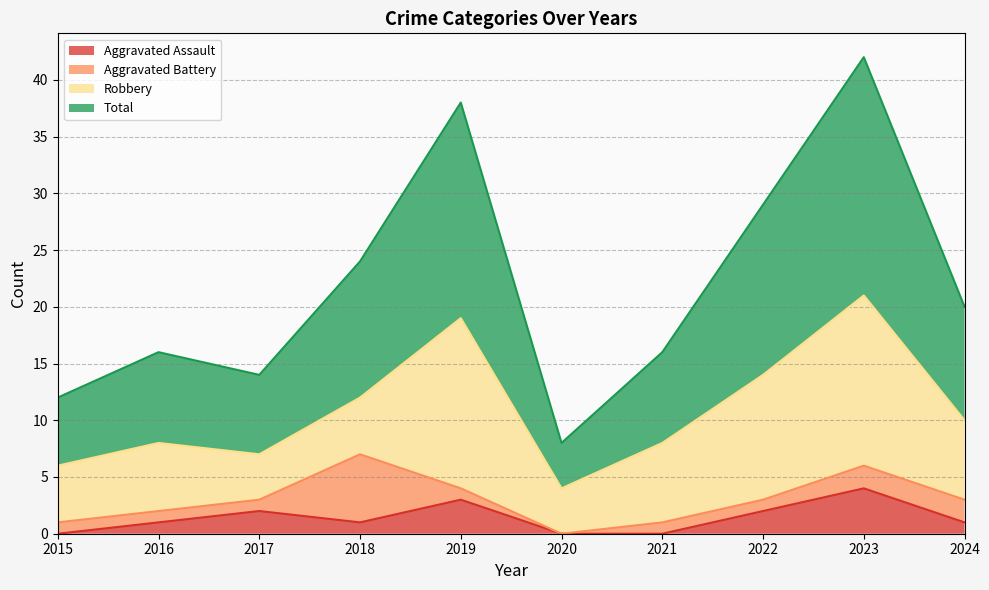

True or false: Aggravated Assault has a value of 2 at 2015.

False